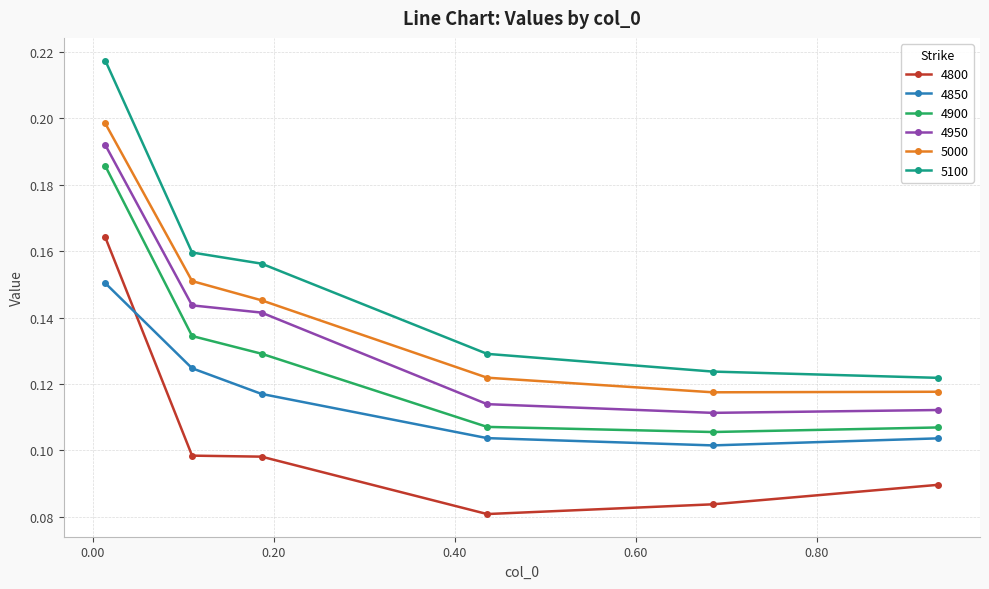

What is the sum of all 4850 values?

0.7